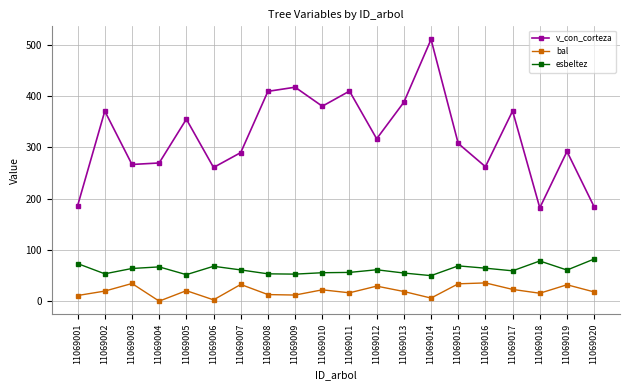

How many values in the v_con_corteza series are below 316?

10